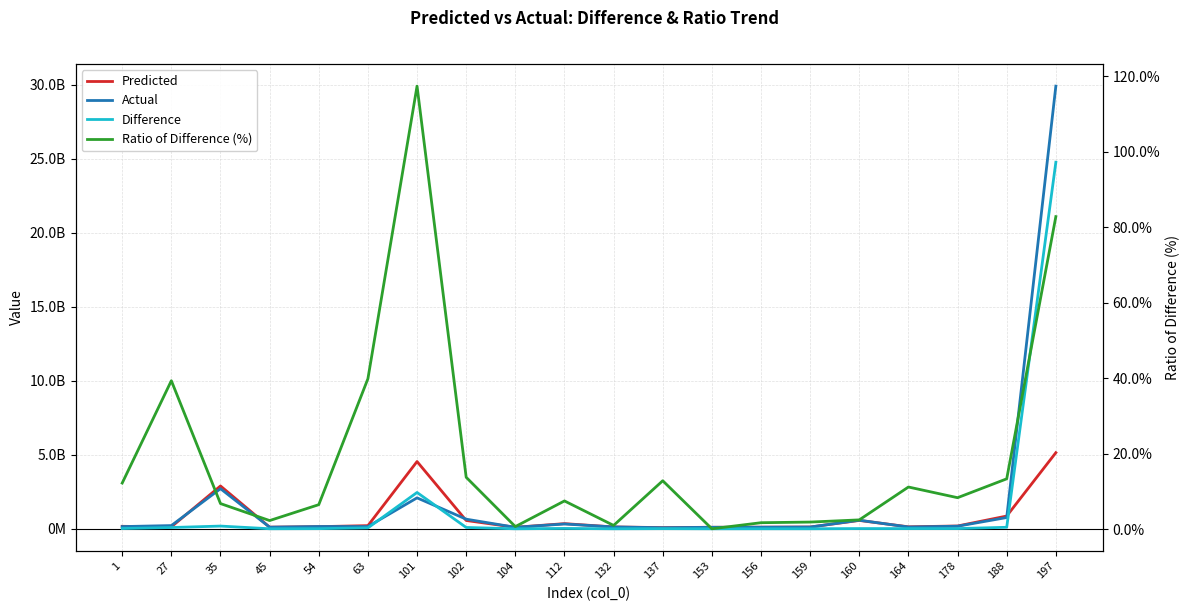

At which category does the chart reach its minimum across all series?

153